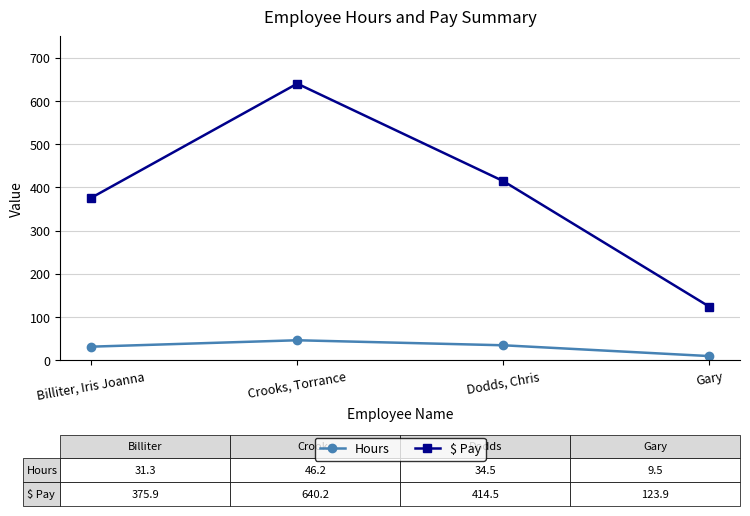

How many lines are shown in the chart?

2